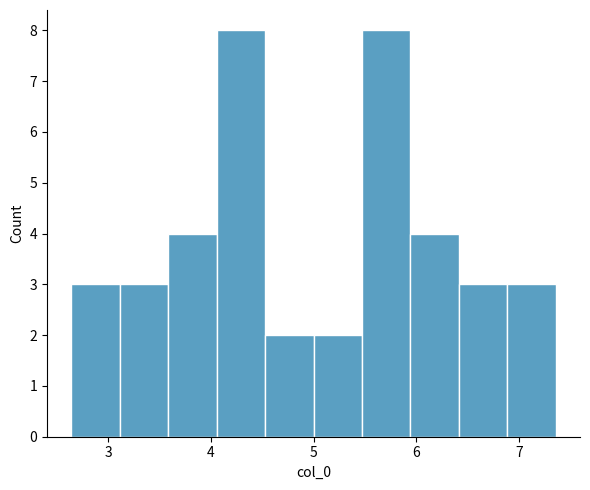

How tall is the bar that spans 5.9 to 6.4 on the x-axis? Neither the bar edges nor the heights are printed on the chart, so give them approximately, as read against the axes.

4